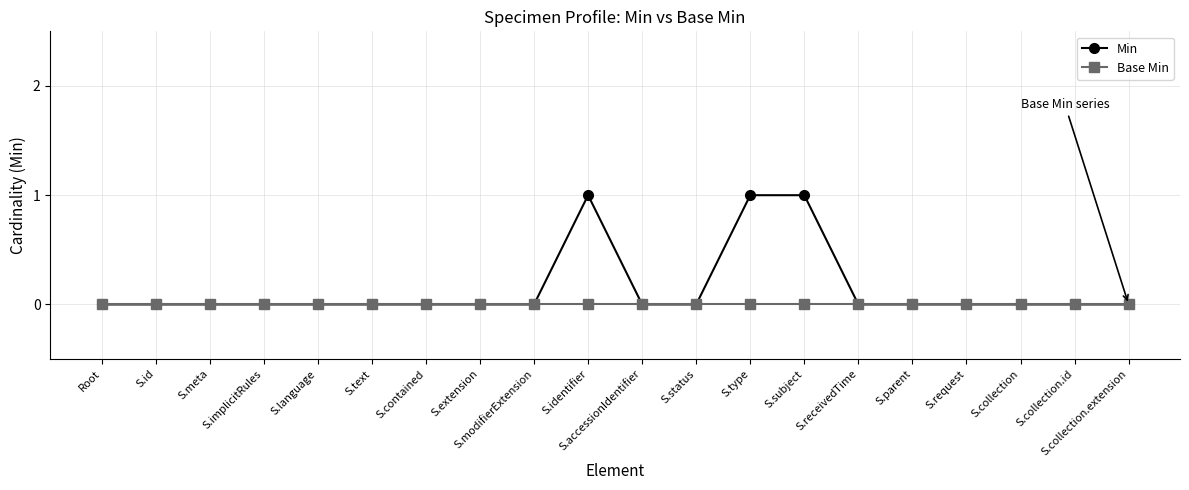

Which series has the largest total across all categories?

Min